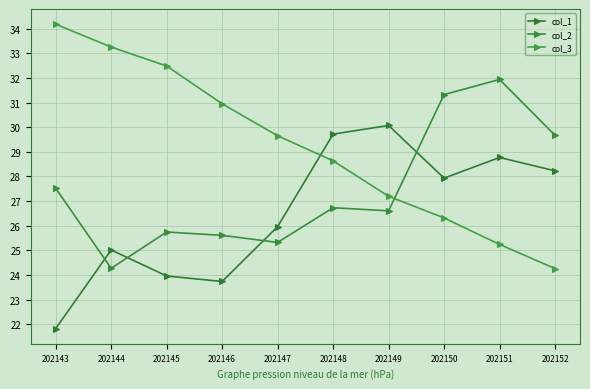

Where does the col_1 series first go above 27?

202148